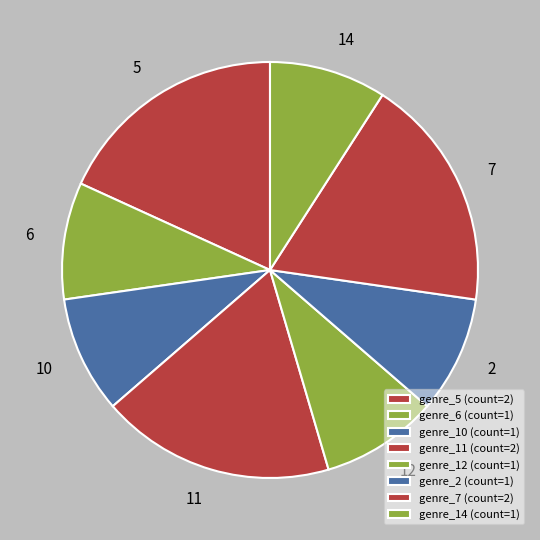

Count the number of slices in the pie.

8